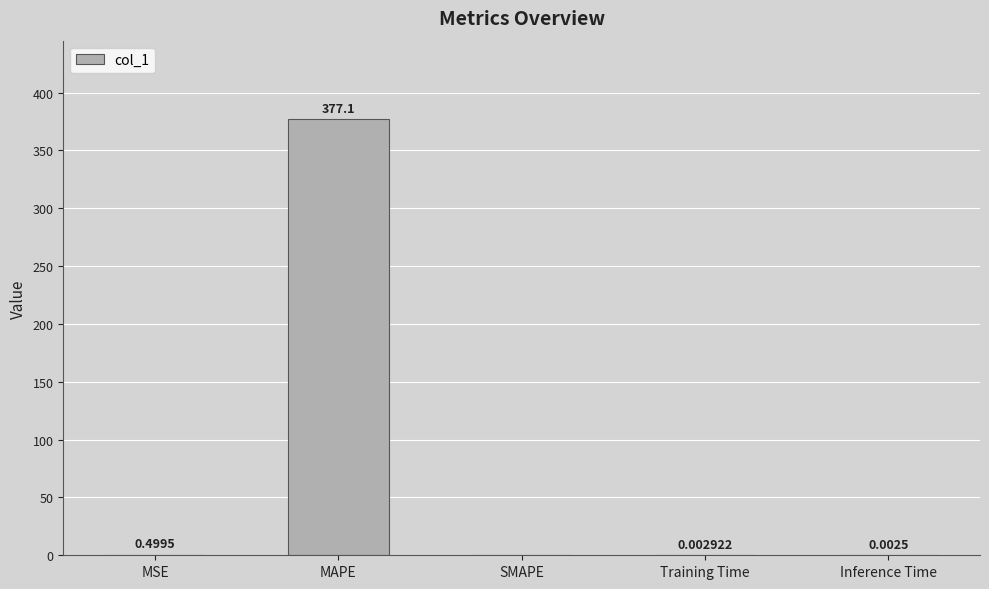

Where is the data nearest to the value 188?

MSE